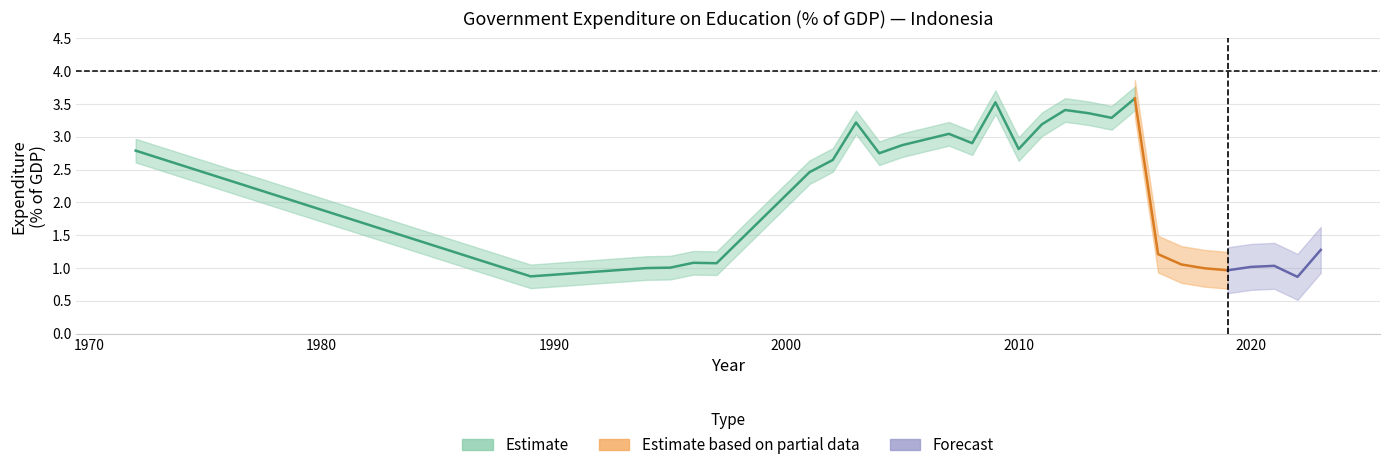

Count the number of values greater than 2.

15